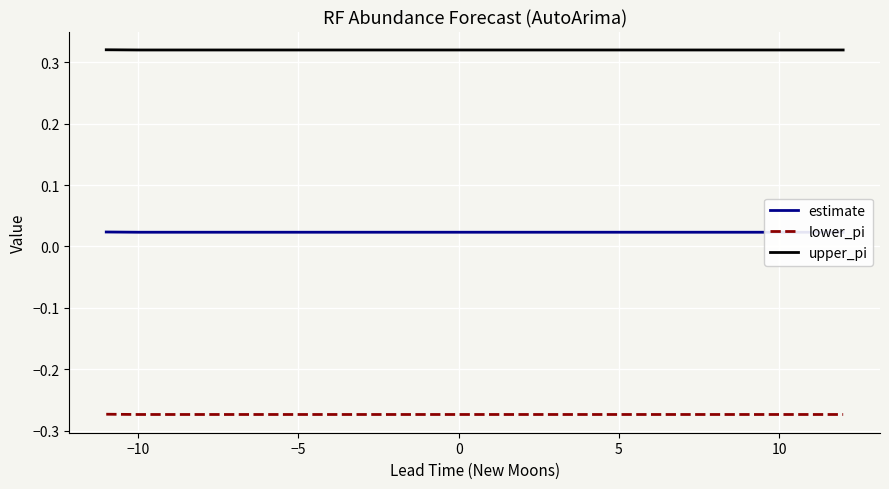

Does the chart display data point markers on the line(s)?

No